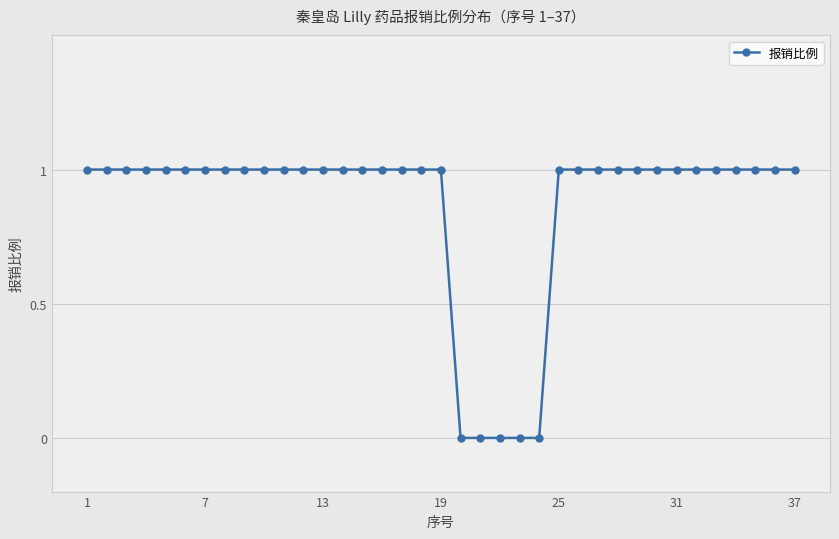

What is the sum of all values?

32